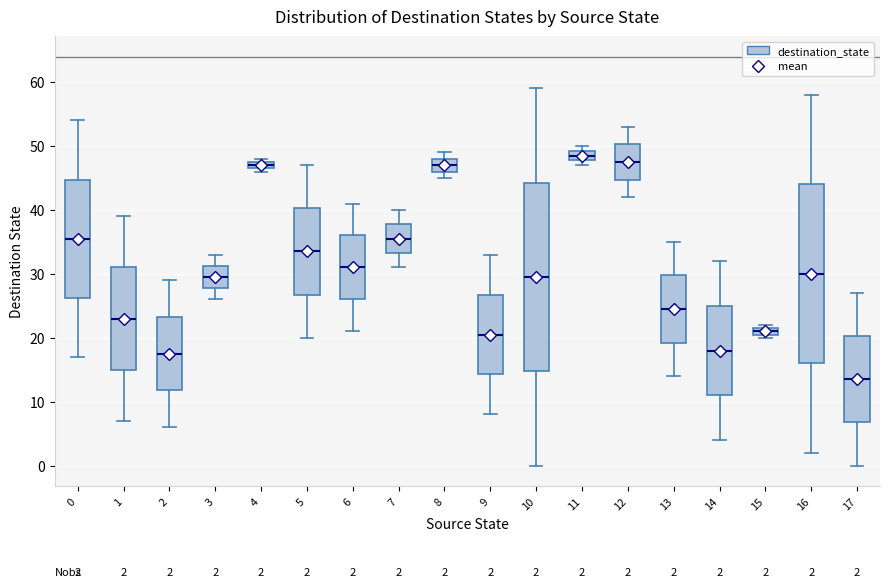

Which box is the tallest, from its lower edge to its upper edge?

10